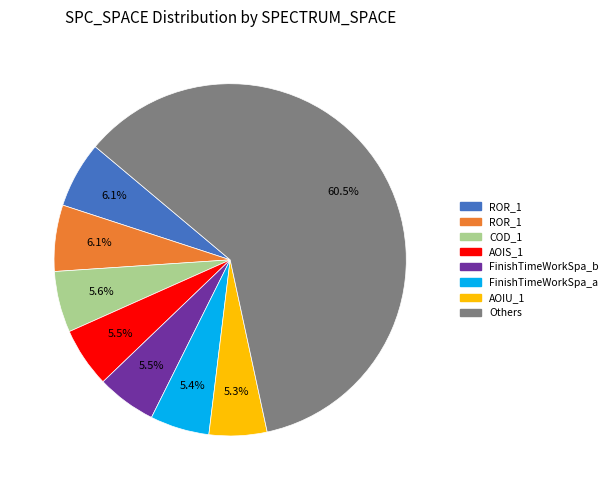

How many slices are in this pie chart?

8